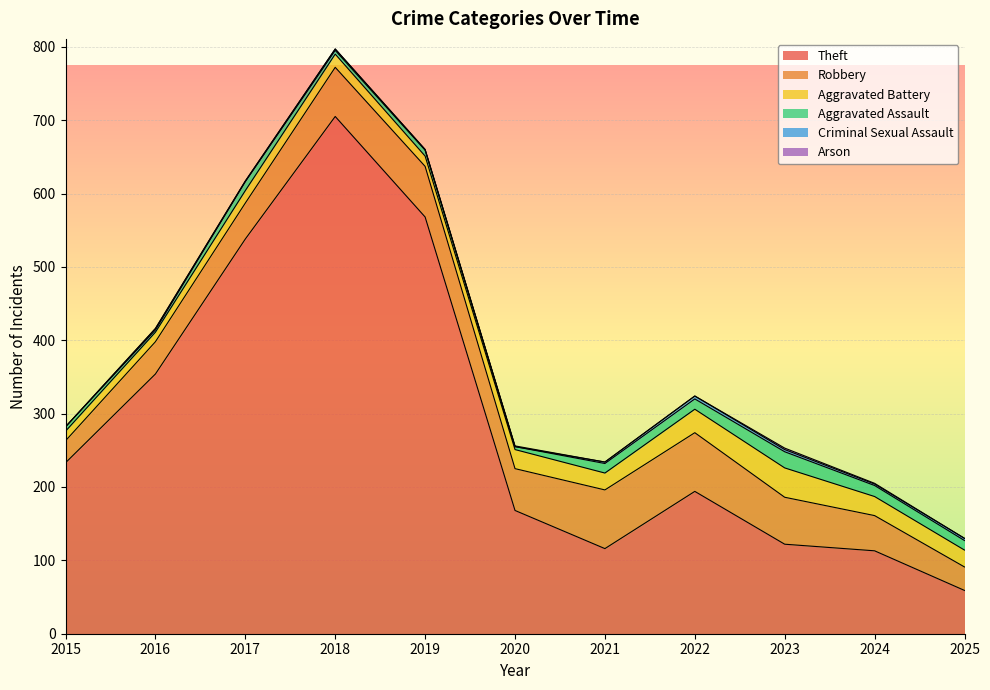

True or false: Aggravated Assault has more than 1 points higher than both neighbors.

True